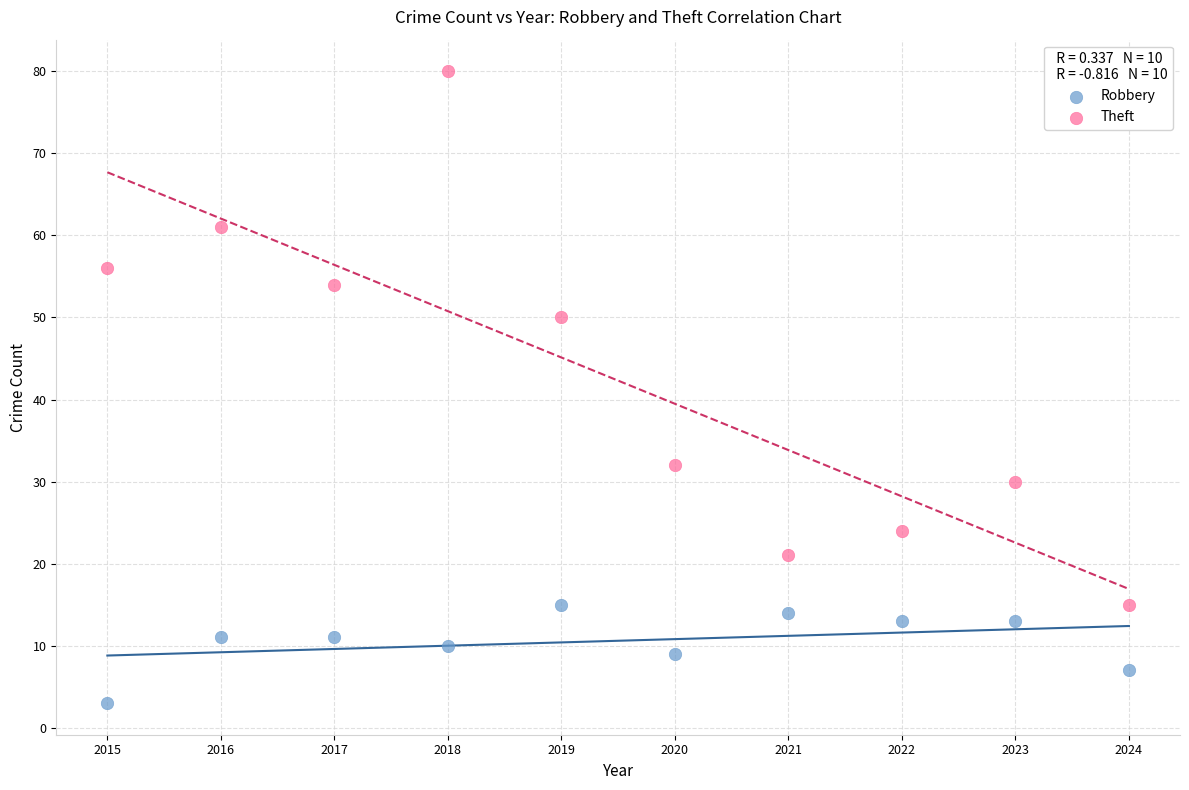

Which series reaches the minimum Y coordinate?

Robbery